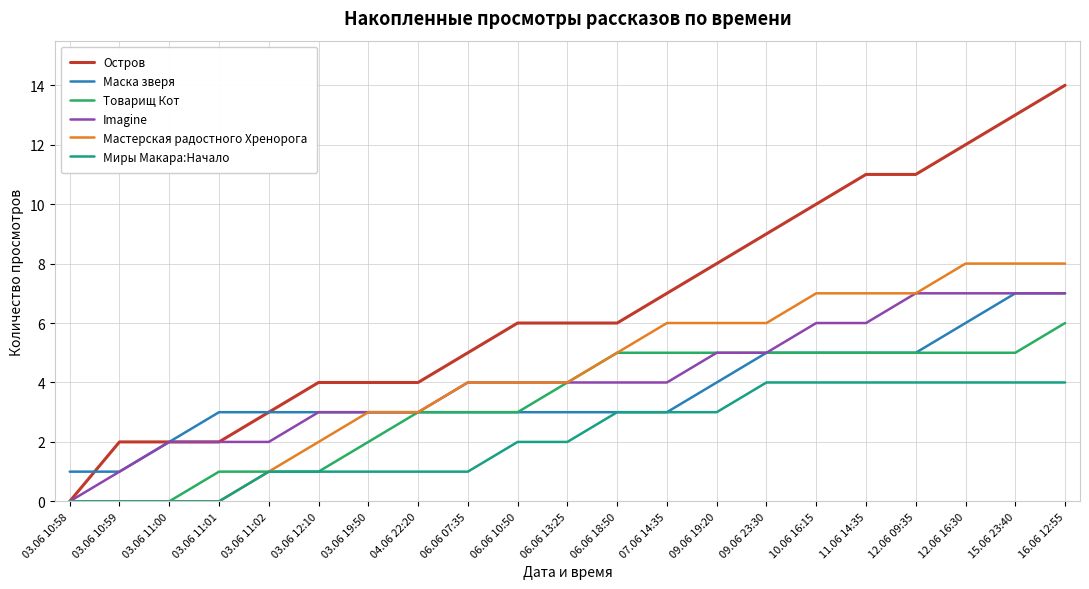

How many categories are shown in the chart?

21